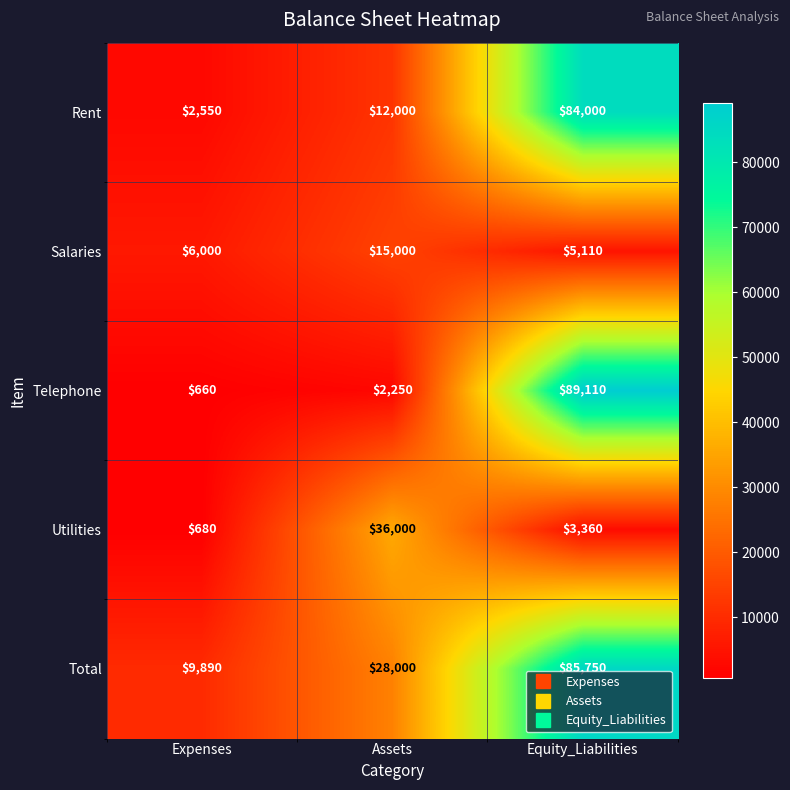

At which category is the sum across all series the highest?

Equity_Liabilities